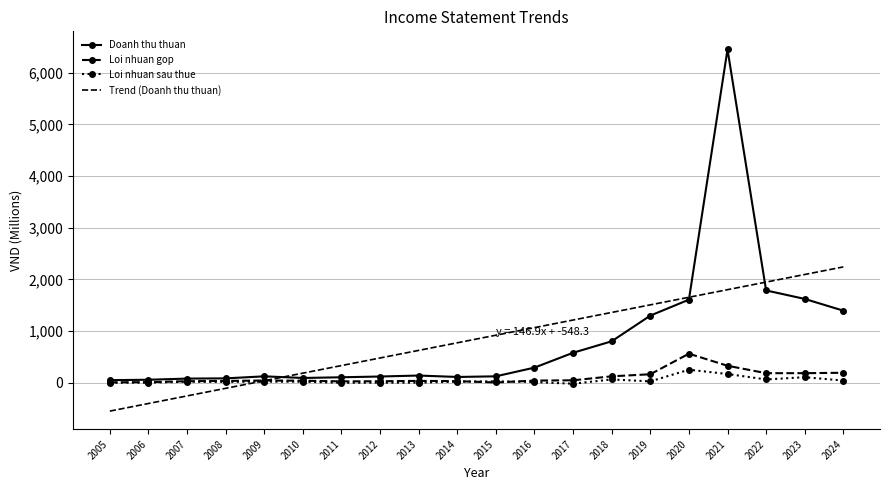

Rank the series by their maximum value, from lowest to highest.

Loi nhuan sau thue, Loi nhuan gop, Trend (Doanh thu thuan), Doanh thu thuan